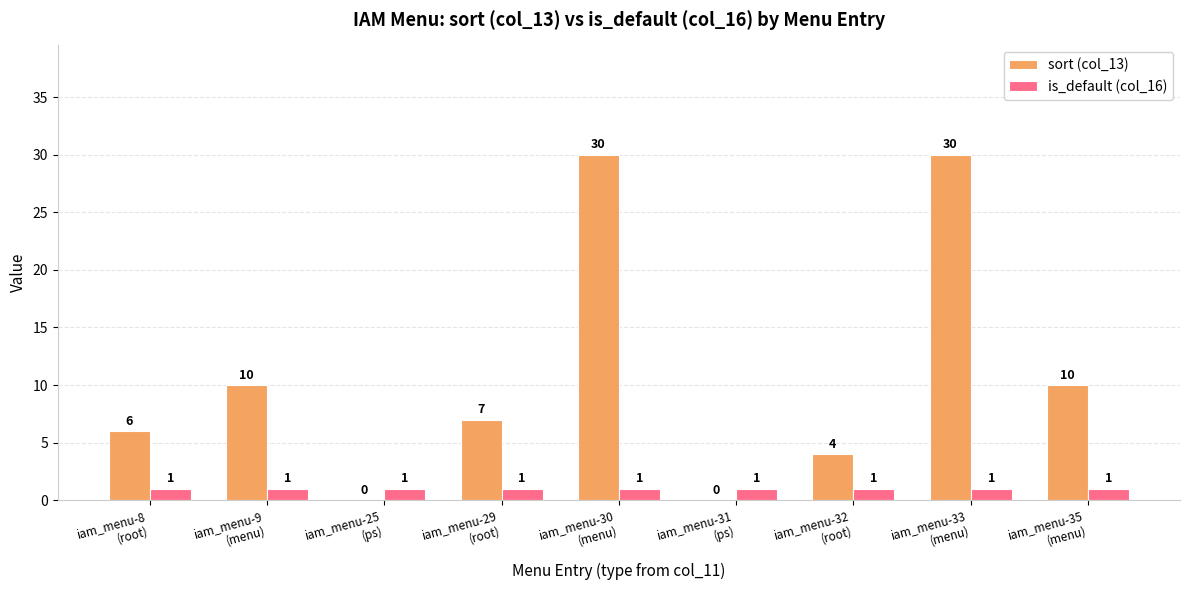

What is the sum of all is_default (col_16) values?

9